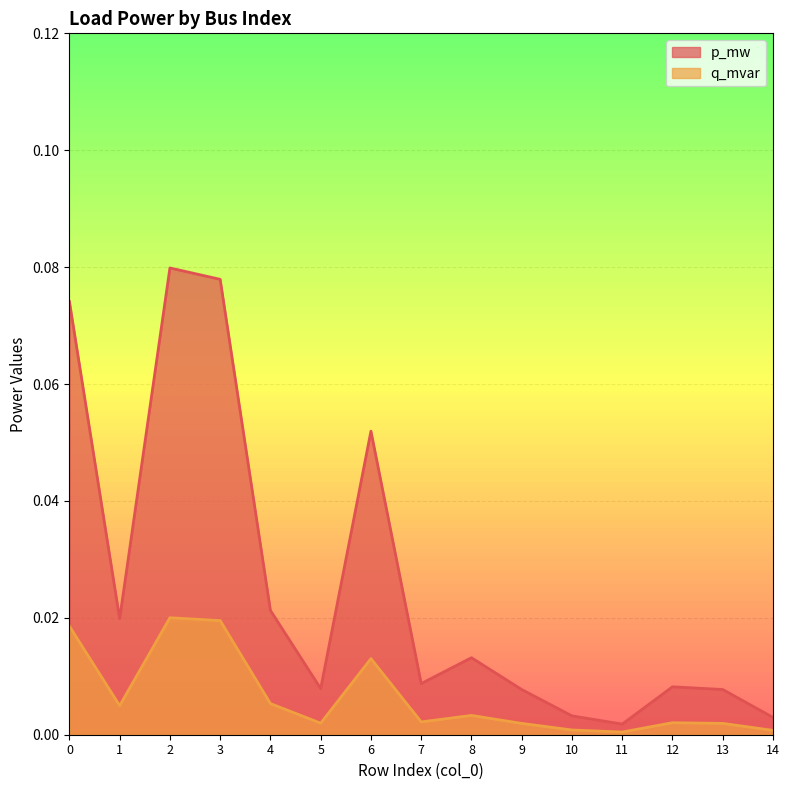

Reading left to right, what are all the values shown in this chart?

p_mw: 0.1	0.0	0.1	0.1	0.0	0.0	0.1	0.0	0.0	0.0	0.0	0.0	0.0	0.0	0.0
q_mvar: 0.0	0.0	0.0	0.0	0.0	0.0	0.0	0.0	0.0	0.0	0.0	0.0	0.0	0.0	0.0